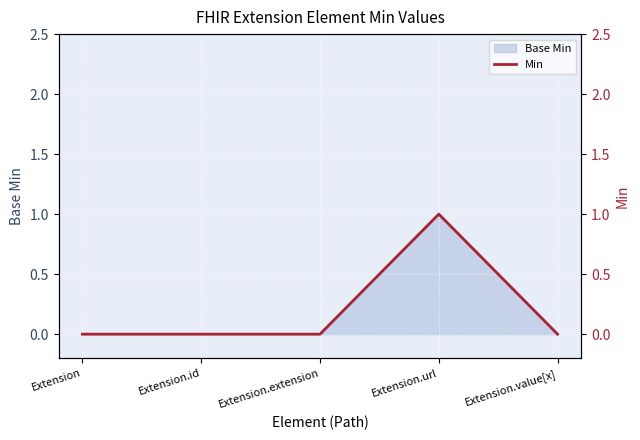

What is the sum of the values at Extension.url and Extension.extension?

1